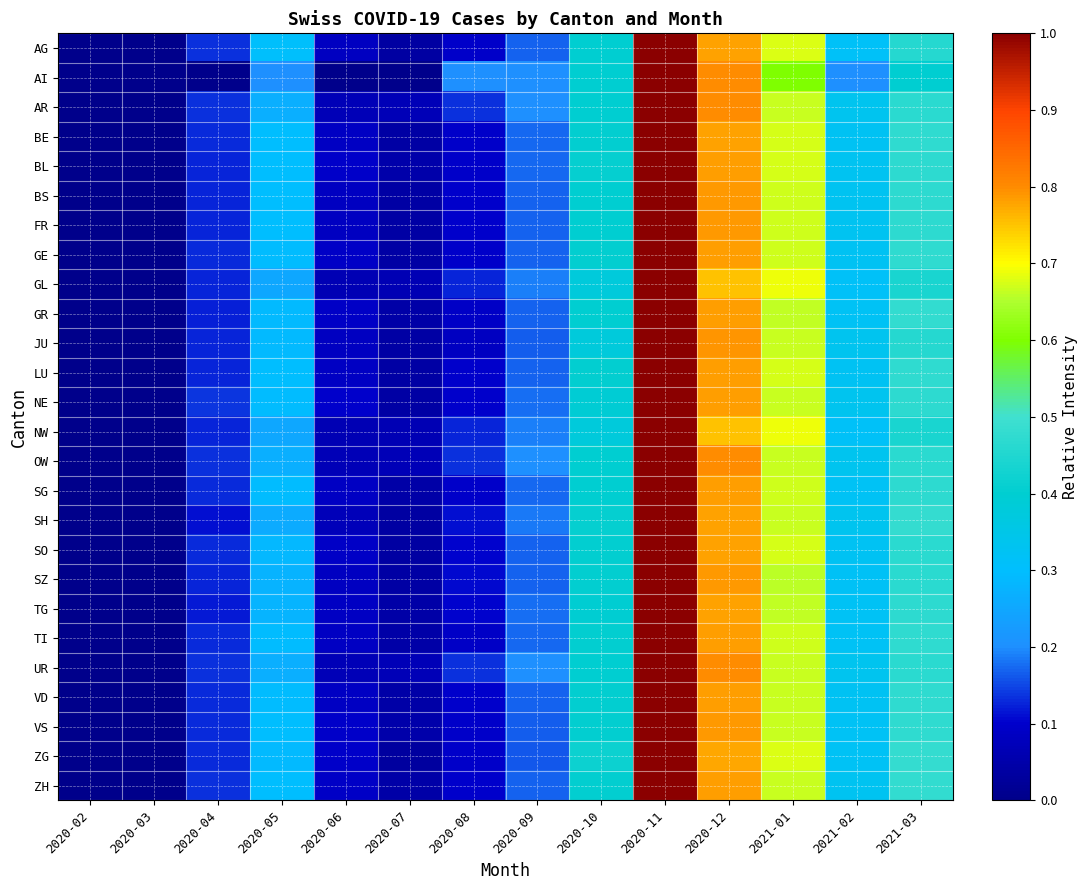

Is it true that AR equals 1.0 at 2020-11?

True